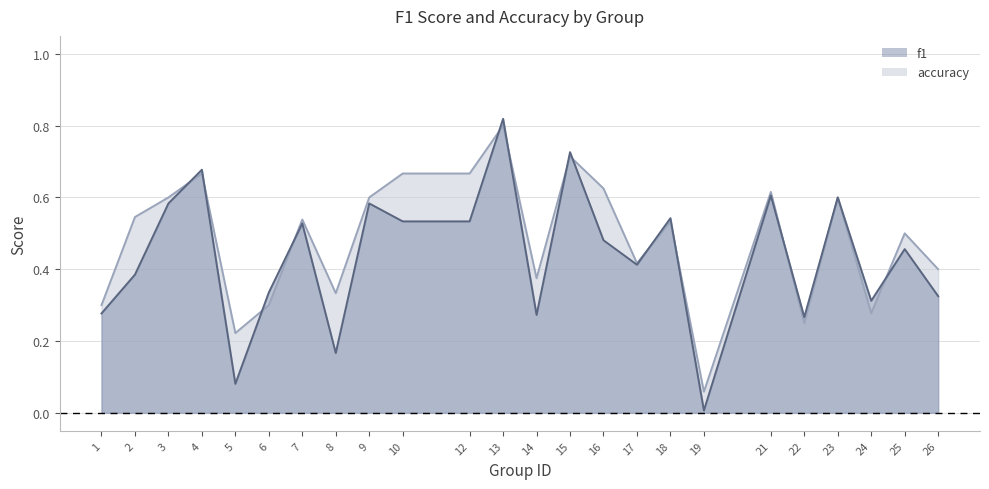

What are all the series names shown in the legend?

f1, accuracy